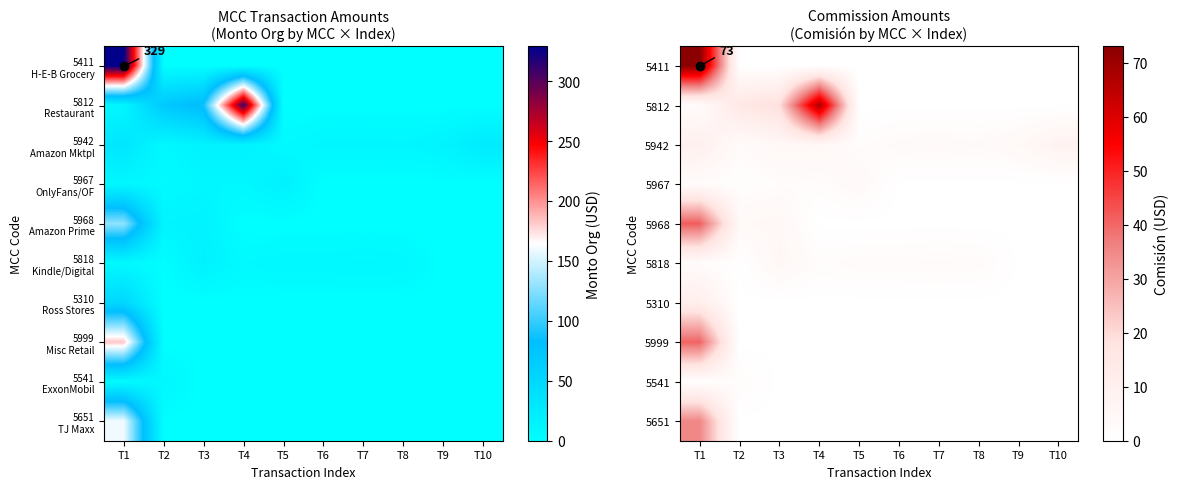

Rank the series at T8 from highest to lowest value.

5942, 5818, 5411, 5812, 5967, 5968, 5310, 5999, 5541, 5651